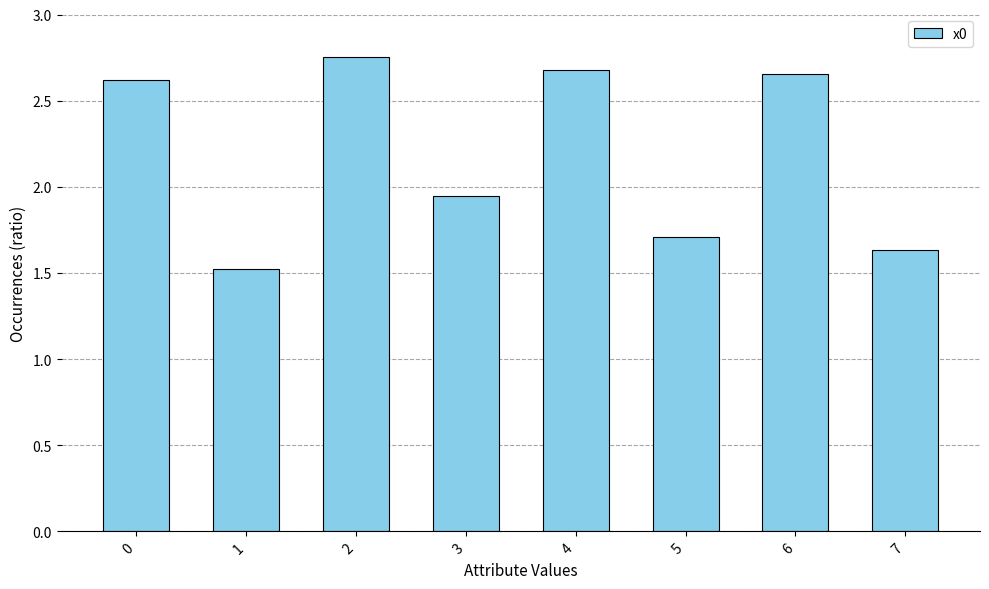

List the labels in order of value, largest first.

2, 4, 6, 0, 3, 5, 7, 1